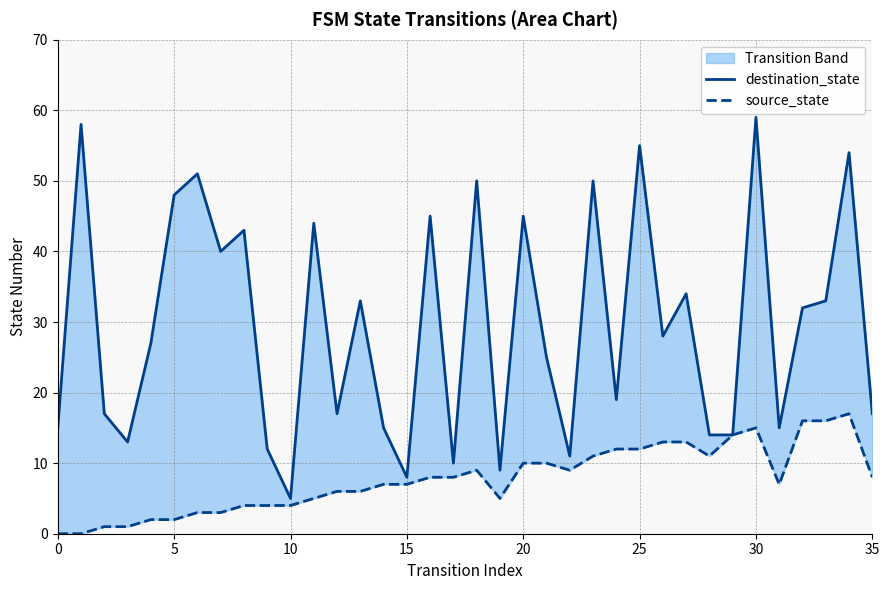

Between 32 and 11, which is larger?

11